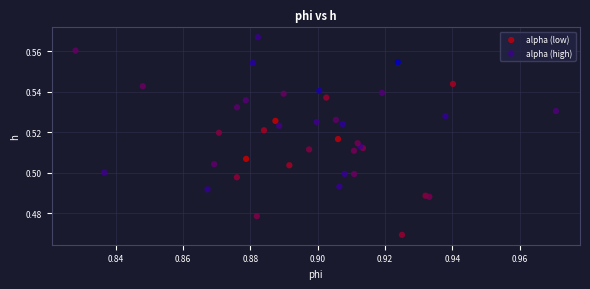

Which series contains the lowest Y value?

alpha (high)